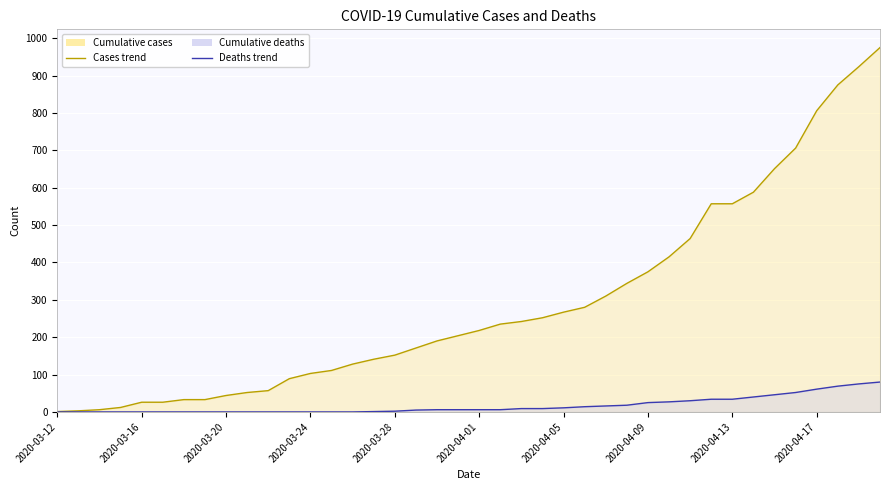

Which label corresponds to the smallest value in the chart?

2020-03-12